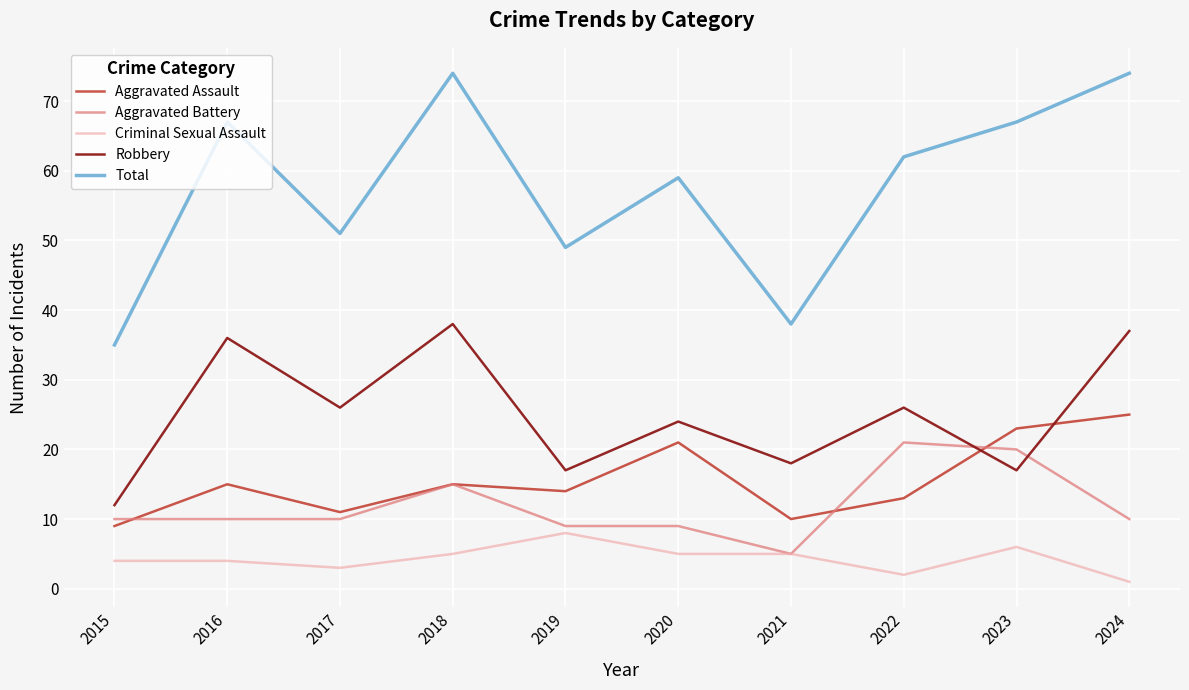

How many lines are shown in the chart?

5